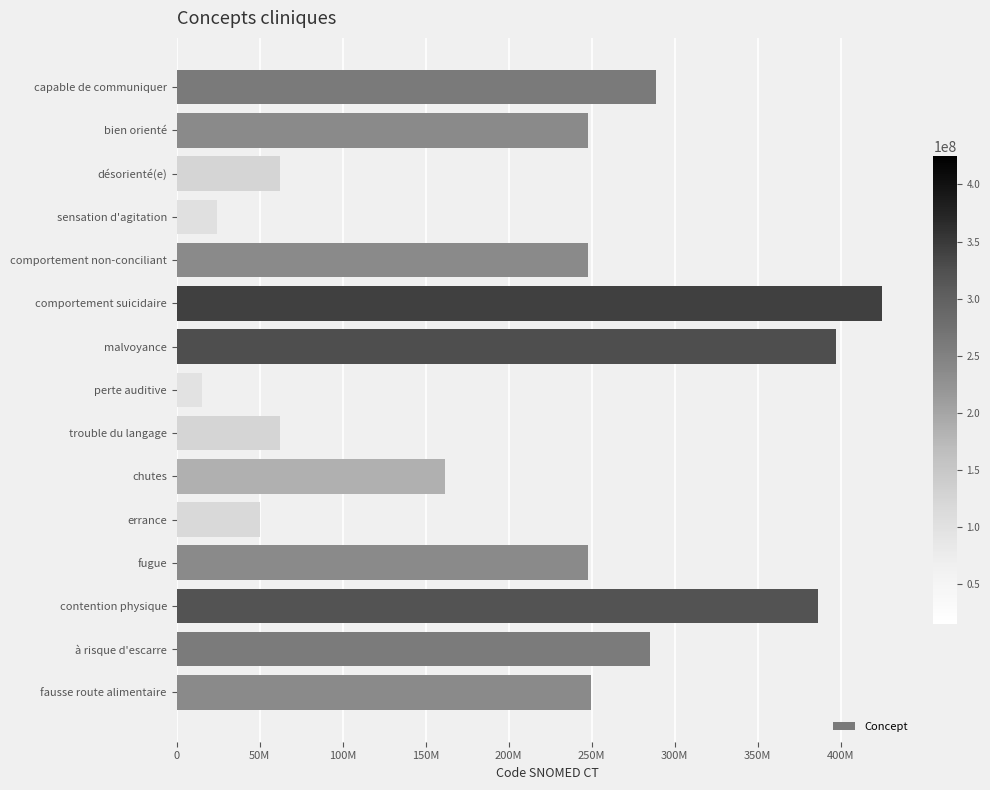

Does the chart contain any negative values?

No